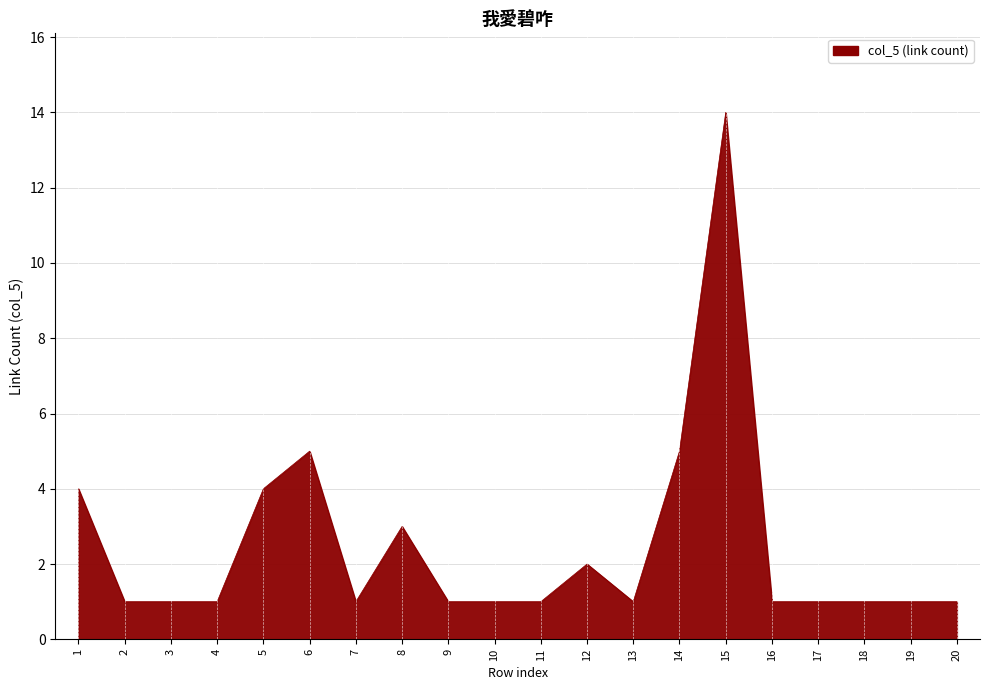

Reading left to right, list all the values displayed in this chart.

4	1	1	1	4	5	1	3	1	1	1	2	1	5	14	1	1	1	1	1